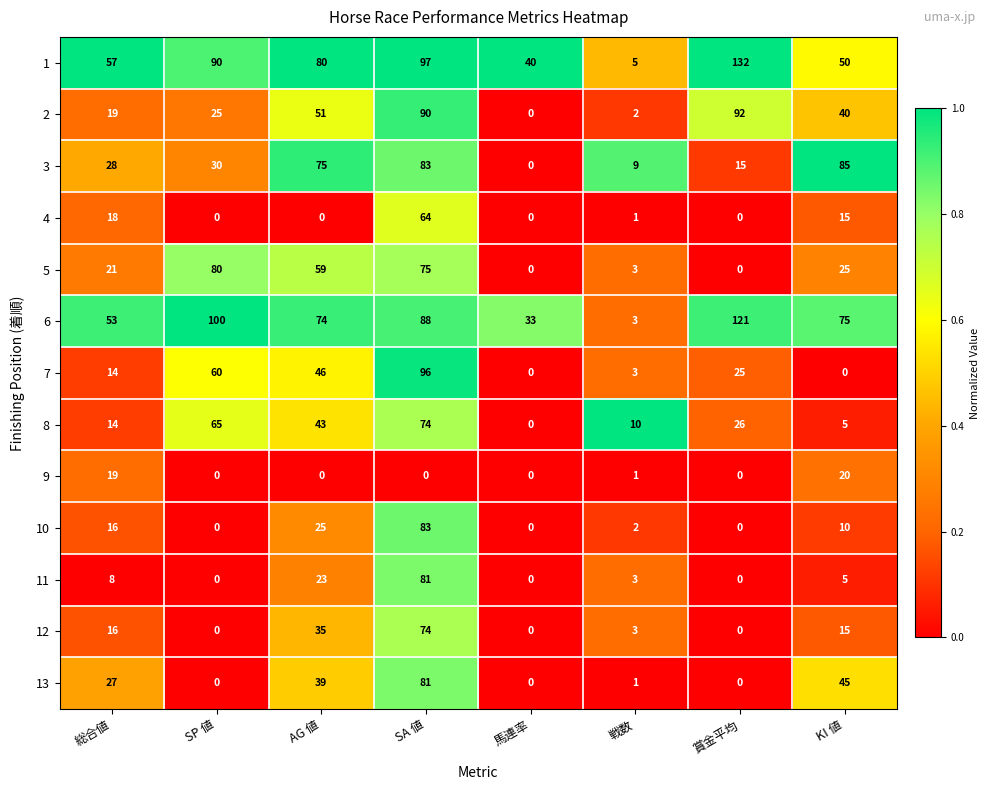

What is the difference between the 5 values at SP 値 and 総合値?

59